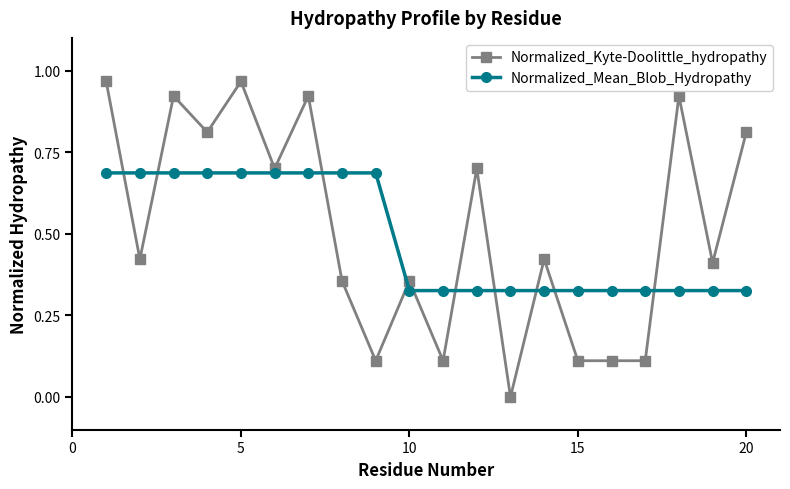

What is the sum of all Normalized_Kyte-Doolittle_hydropathy values?

10.2